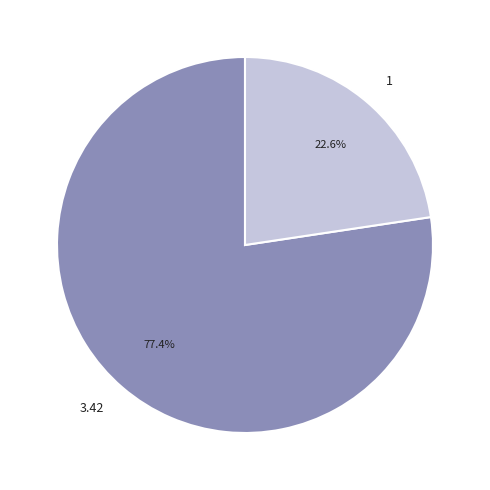

Is it true that 3.42 is 67% of the pie?

False